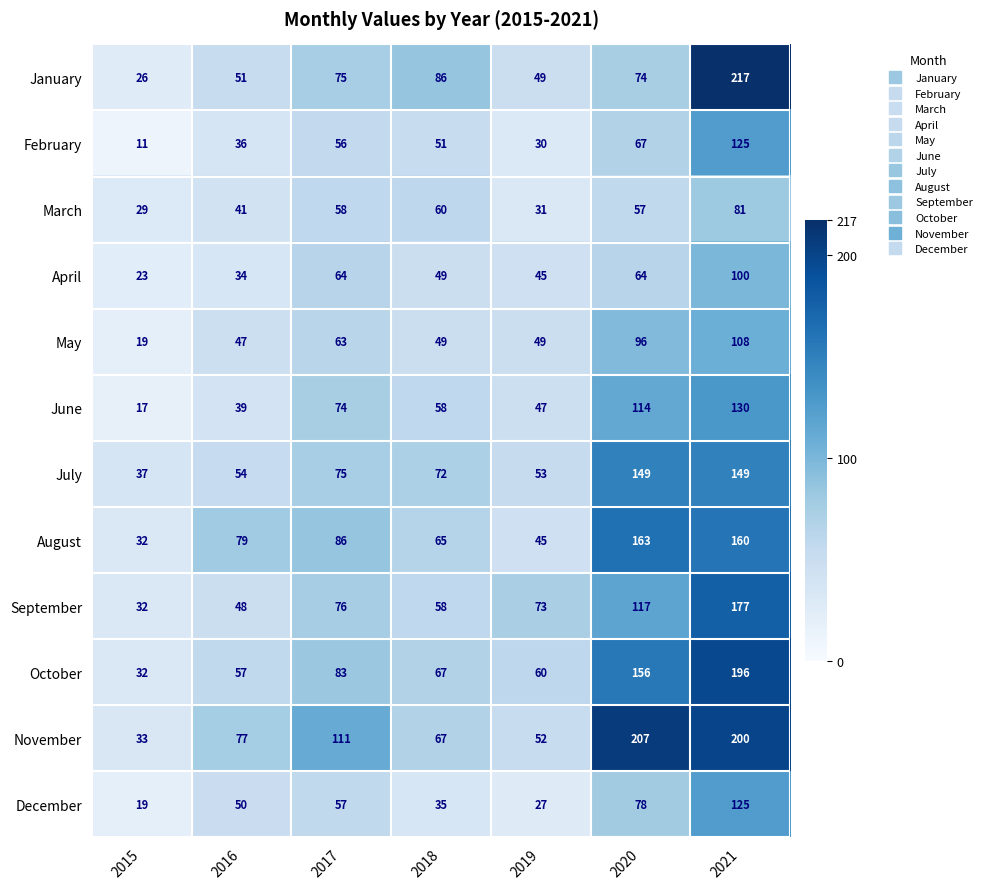

Where does the September series first go above 73?

2017